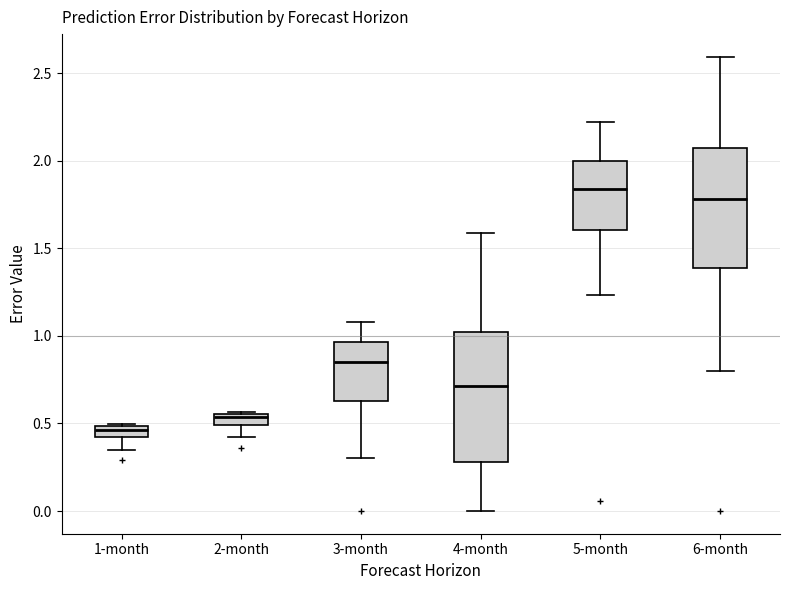

Which box's median line is the lowest?

1-month